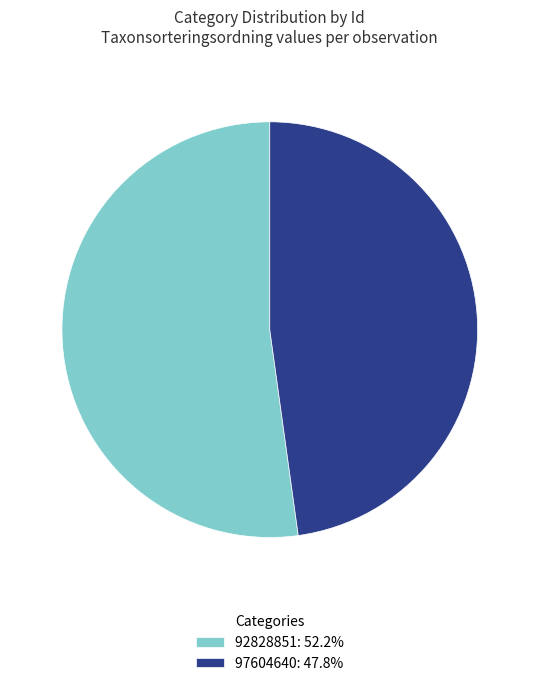

Between 97604640 and 92828851, which is larger?

92828851